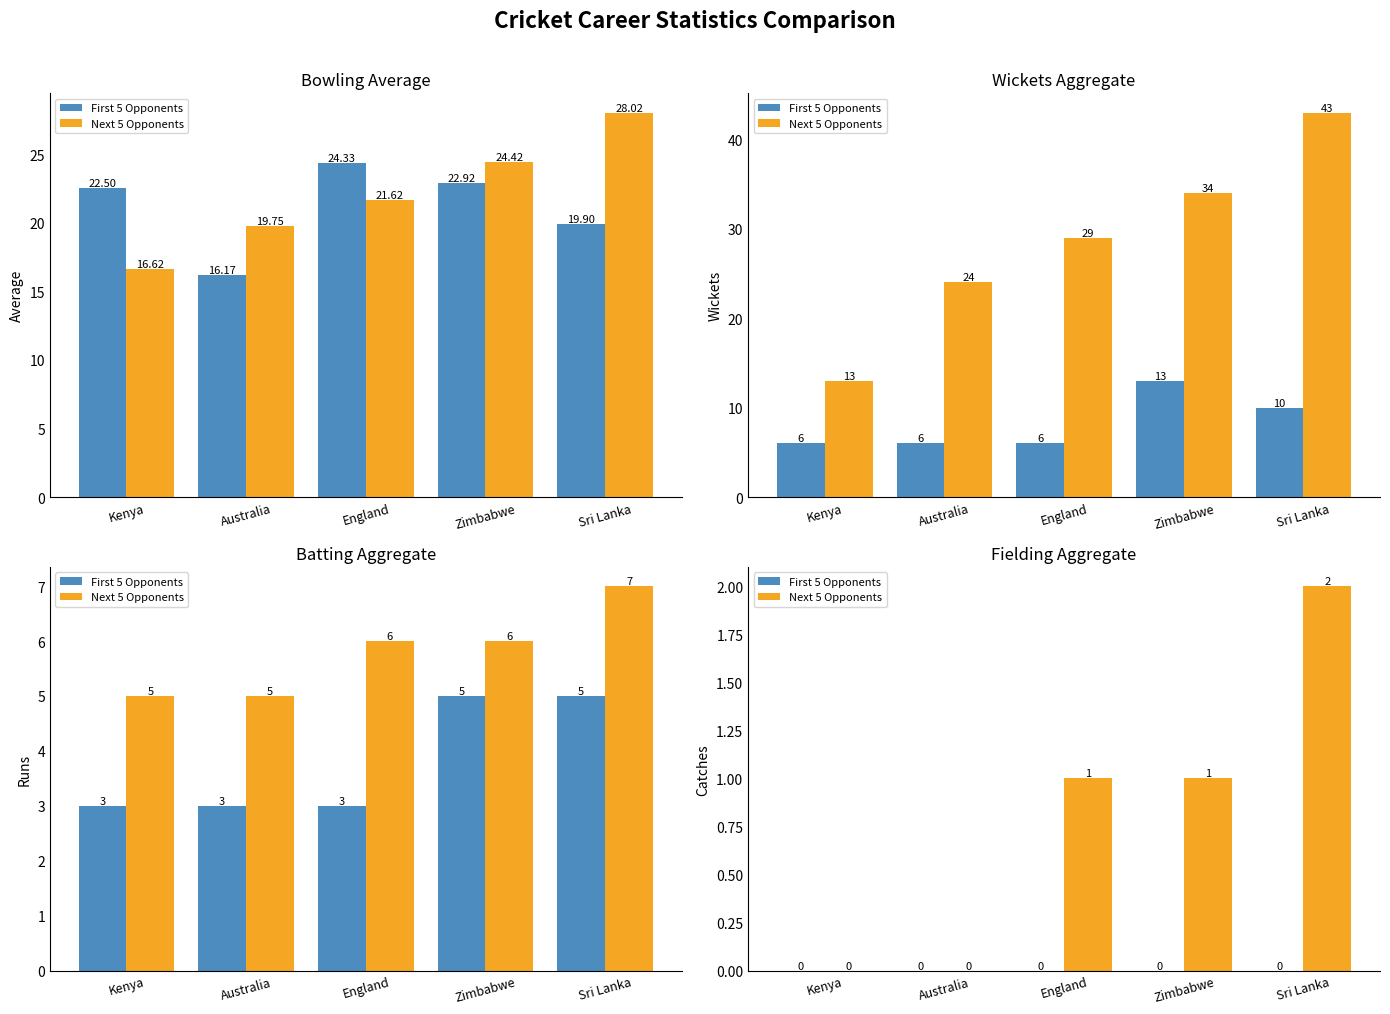

At how many categories does at least one series exceed 1?

1